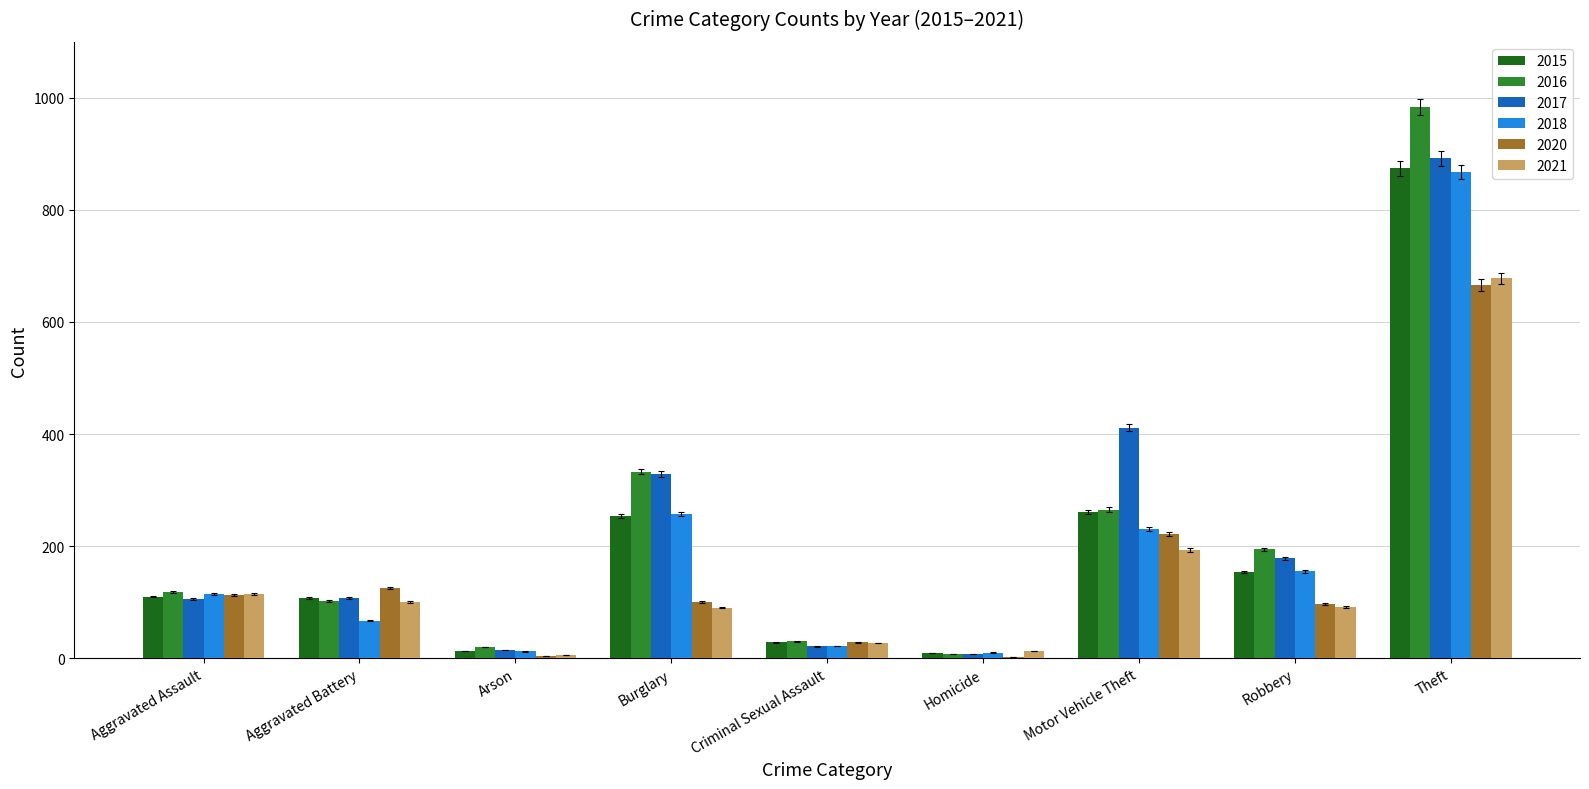

How many groups of bars are there?

9